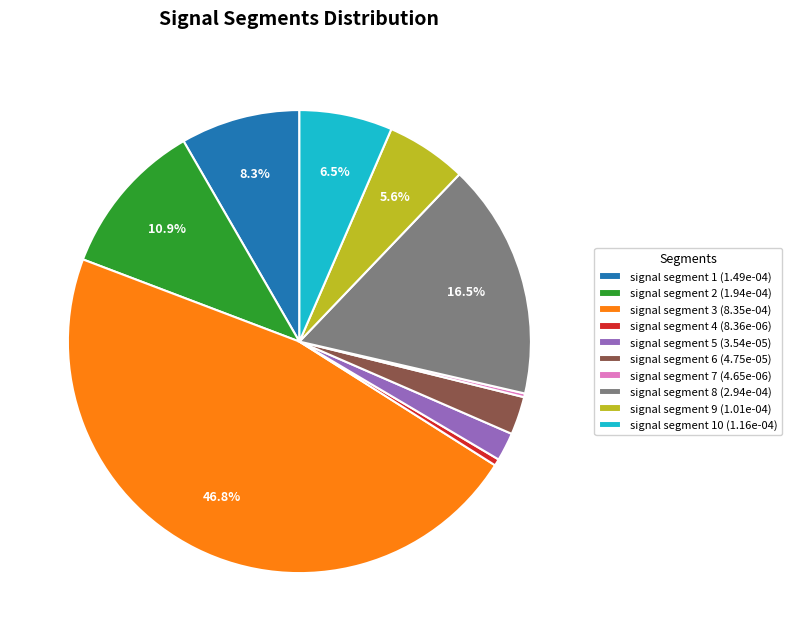

Is there any slice that represents more than half of the pie?

No